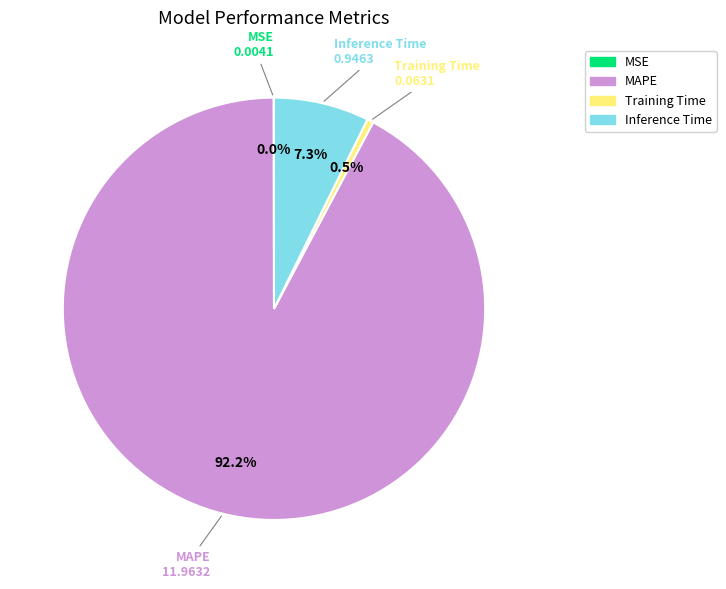

Between Training Time and MAPE, which is larger?

MAPE